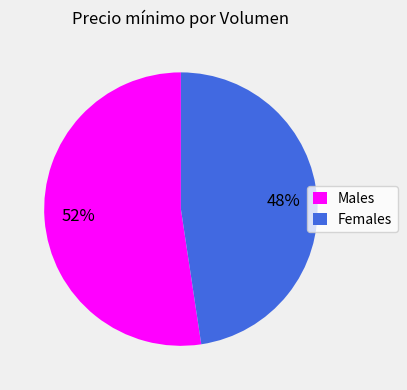

Rank the categories by value from lowest to highest.

Females, Males